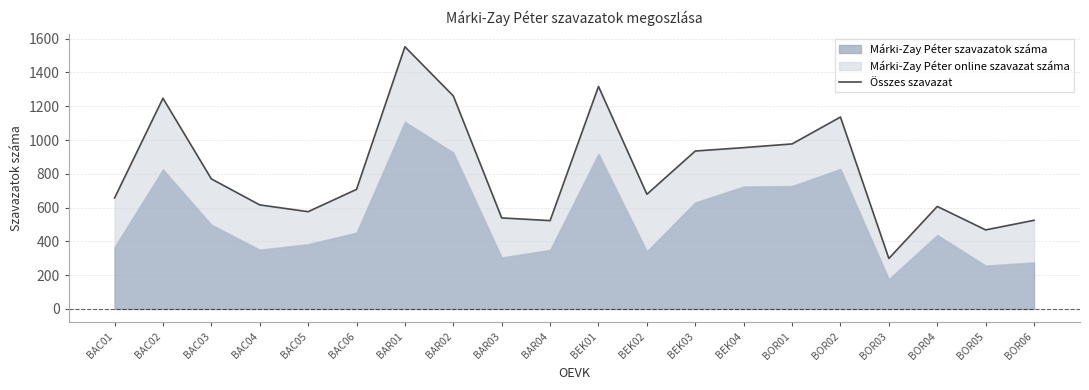

What is the label of the 2nd point from the left?

BAC02